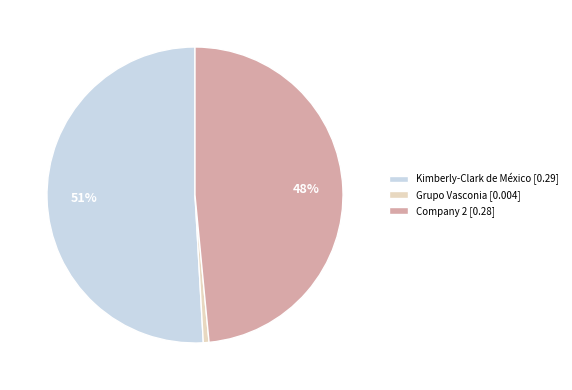

How many segments does this pie chart have?

3